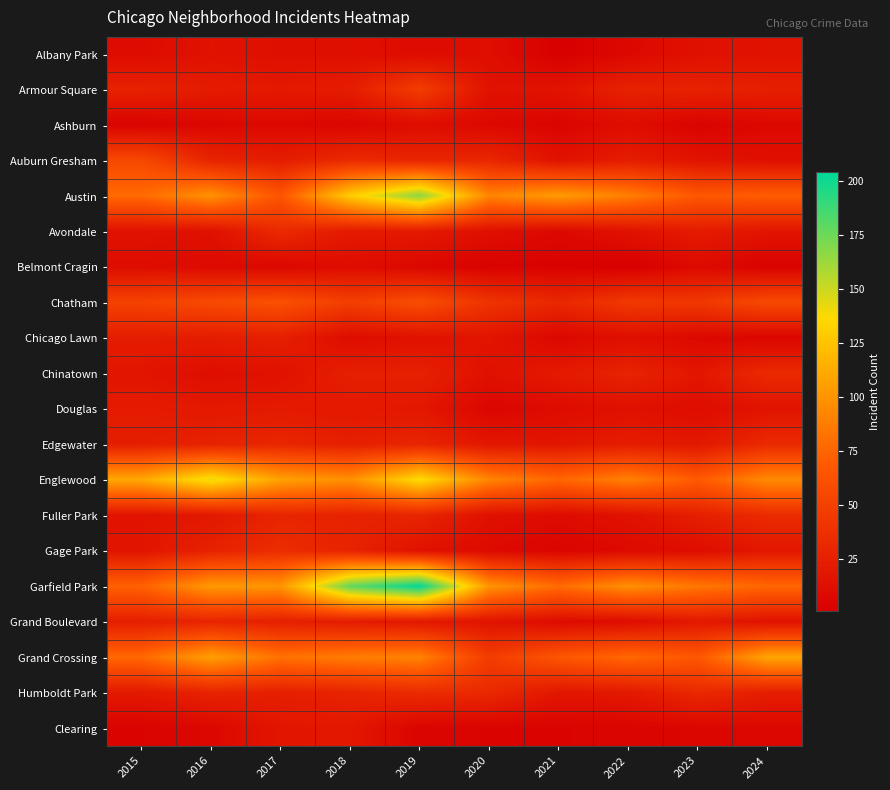

Reading left to right, list all the values displayed in this chart.

Albany Park: 2015=10	2016=15	2017=13	2018=13	2019=10	2020=12	2021=1	2022=8	2023=14	2024=15
Armour Square: 2015=27	2016=22	2017=20	2018=23	2019=47	2020=15	2021=16	2022=27	2023=27	2024=25
Ashburn: 2015=4	2016=7	2017=8	2018=6	2019=11	2020=8	2021=5	2022=11	2023=4	2024=8
Auburn Gresham: 2015=56	2016=28	2017=23	2018=33	2019=29	2020=30	2021=15	2022=23	2023=16	2024=13
Austin: 2015=78	2016=99	2017=65	2018=130	2019=167	2020=92	2021=104	2022=89	2023=67	2024=71
Avondale: 2015=15	2016=14	2017=33	2018=21	2019=21	2020=13	2021=8	2022=15	2023=22	2024=17
Belmont Cragin: 2015=11	2016=9	2017=7	2018=11	2019=7	2020=3	2021=3	2022=1	2023=9	2024=3
Chatham: 2015=51	2016=57	2017=62	2018=48	2019=60	2020=40	2021=31	2022=44	2023=43	2024=57
Chicago Lawn: 2015=23	2016=23	2017=25	2018=11	2019=15	2020=17	2021=7	2022=13	2023=8	2024=6
Chinatown: 2015=17	2016=12	2017=15	2018=25	2019=26	2020=14	2021=21	2022=28	2023=18	2024=33
Douglas: 2015=22	2016=20	2017=21	2018=20	2019=19	2020=6	2021=10	2022=14	2023=11	2024=16
Edgewater: 2015=24	2016=27	2017=30	2018=25	2019=29	2020=18	2021=18	2022=23	2023=19	2024=33
Englewood: 2015=111	2016=142	2017=107	2018=98	2019=138	2020=92	2021=76	2022=90	2023=69	2024=95
Fuller Park: 2015=16	2016=19	2017=29	2018=27	2019=29	2020=14	2021=10	2022=15	2023=25	2024=34
Gage Park: 2015=17	2016=27	2017=35	2018=28	2019=15	2020=9	2021=5	2022=9	2023=11	2024=19
Garfield Park: 2015=73	2016=103	2017=101	2018=178	2019=204	2020=100	2021=79	2022=98	2023=85	2024=76
Grand Boulevard: 2015=24	2016=29	2017=25	2018=22	2019=19	2020=16	2021=10	2022=11	2023=20	2024=15
Grand Crossing: 2015=77	2016=106	2017=82	2018=88	2019=91	2020=47	2021=66	2022=77	2023=67	2024=109
Humboldt Park: 2015=20	2016=28	2017=25	2018=28	2019=34	2020=32	2021=18	2022=20	2023=32	2024=24
Clearing: 2015=4	2016=7	2017=18	2018=19	2019=5	2020=4	2021=4	2022=5	2023=6	2024=7